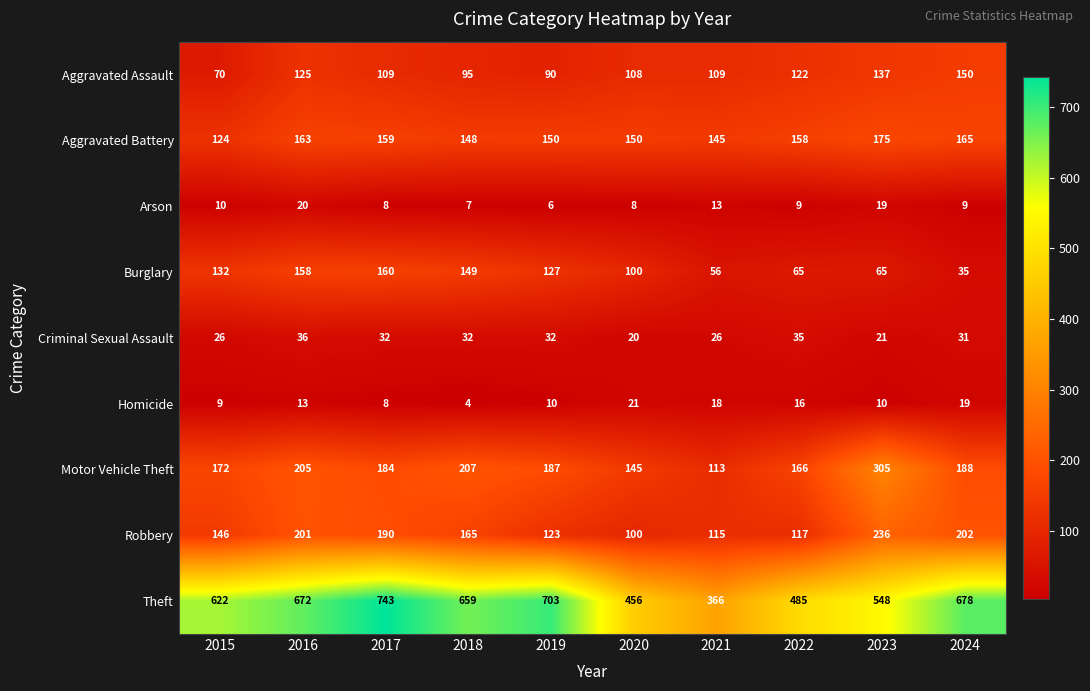

What is the total value across all series at 2018?

1466